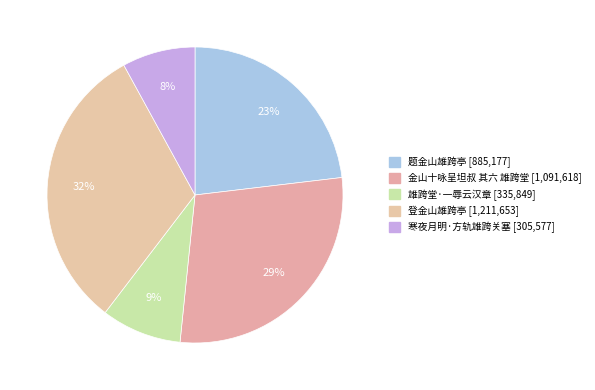

Count the number of slices in the pie.

5